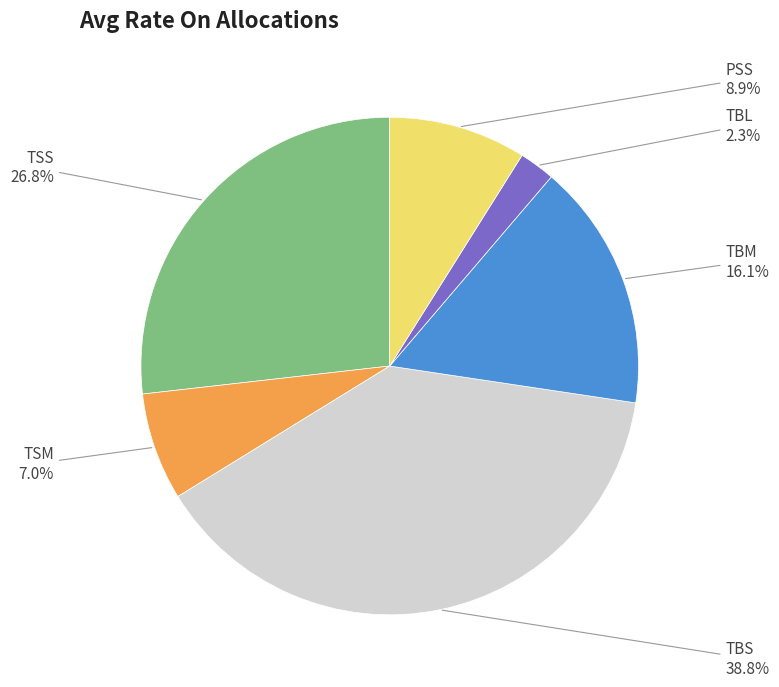

To the nearest percent, what percentage of the pie is TSM?

7%